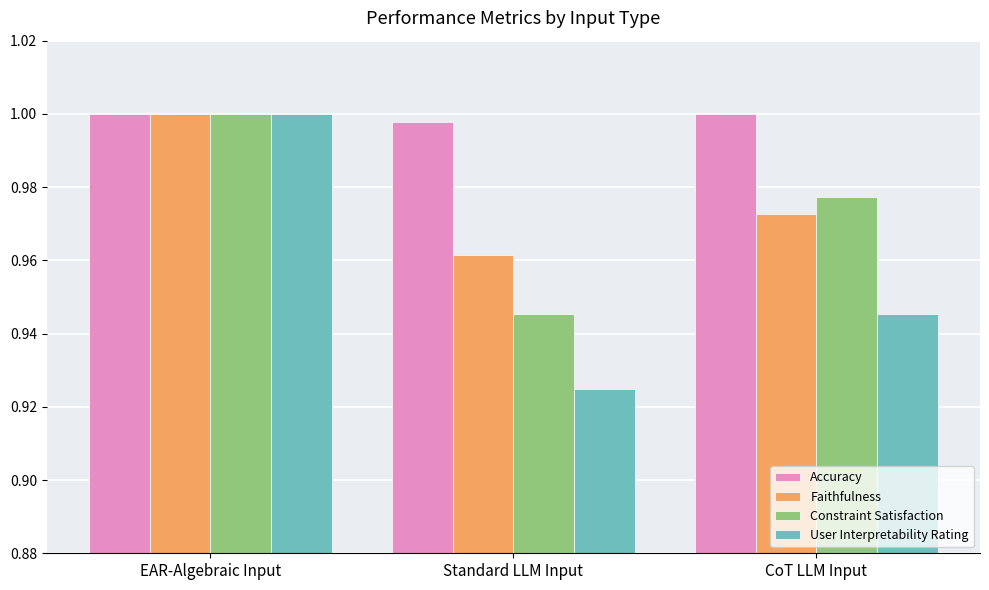

What is the sum of the User Interpretability Rating values at EAR-Algebraic Input and Standard LLM Input?

1.9